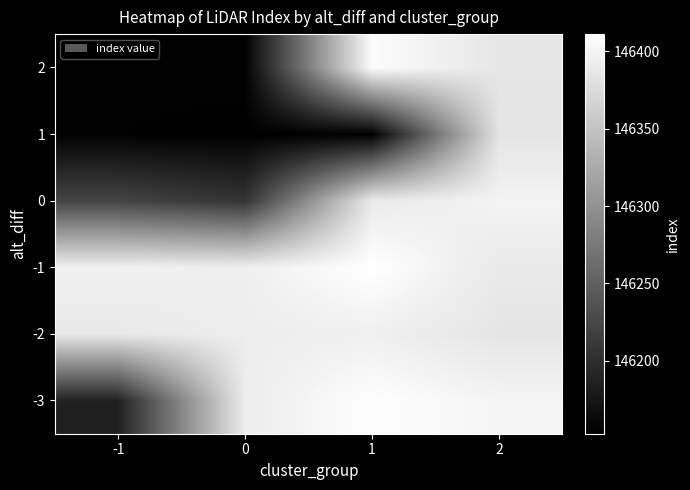

Reading right to left, what are all the values shown in this chart?

-3: 2=146400	1=146409	0=146392	-1=146187
-2: 2=146384	1=146395	0=146393	-1=146387
-1: 2=146388	1=146411	0=146394	-1=146396
0: 2=146399	1=146390	0=146206	-1=146223
1: 2=146384	1=146153	0=146153	-1=146154
2: 2=146385	1=146408	0=146155	-1=146155